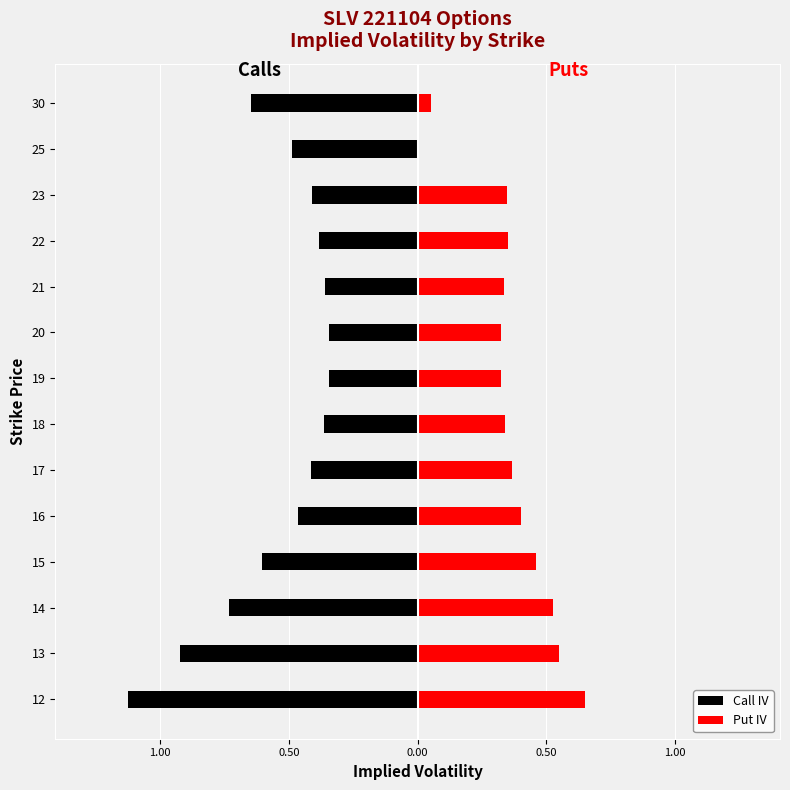

Count the number of data series in this chart.

2